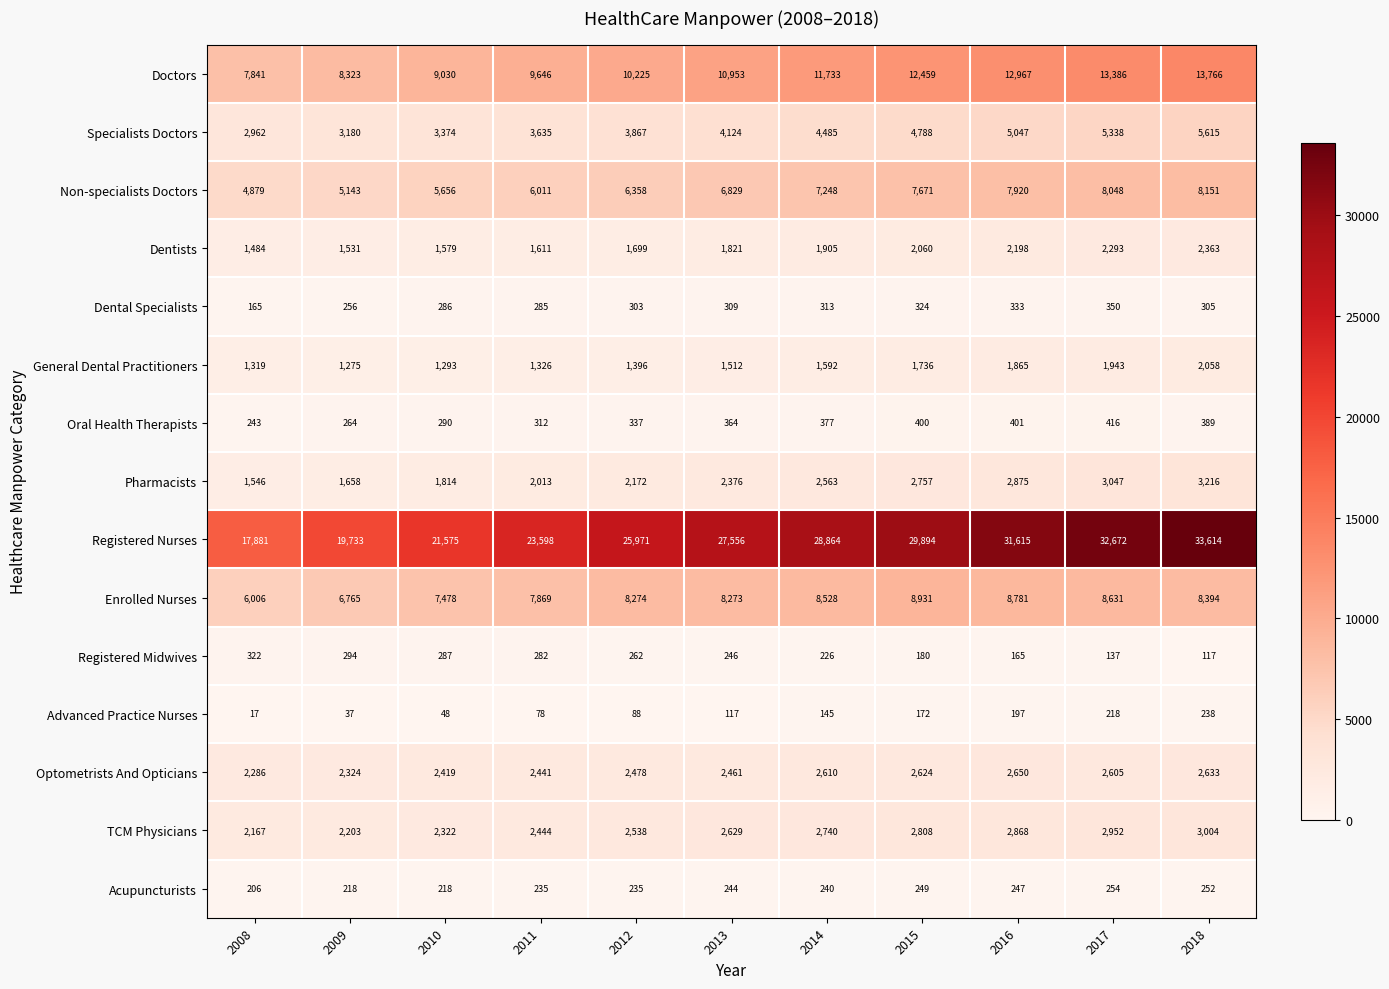

List the labels in order of Dentists value, largest first.

2018, 2017, 2016, 2015, 2014, 2013, 2012, 2011, 2010, 2009, 2008